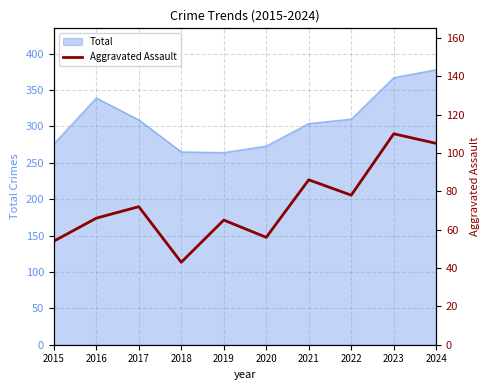

True or false: Total has a value of 309 at 2017.

True